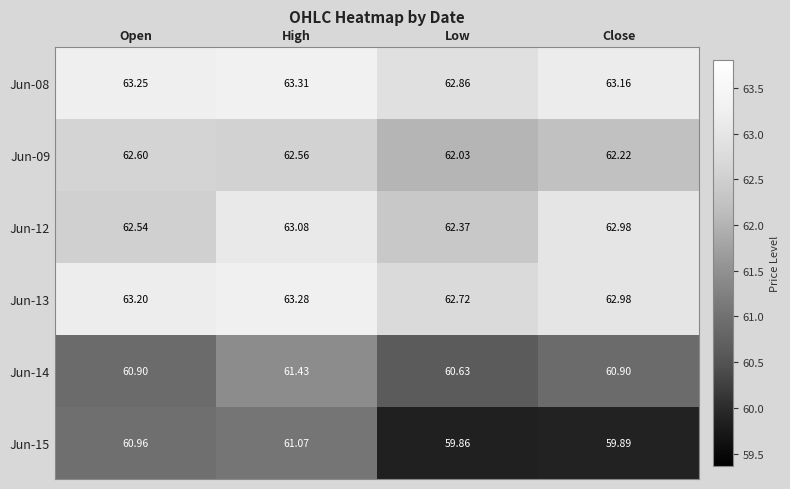

Between High and Close, which series saw the biggest shift?

Jun-15